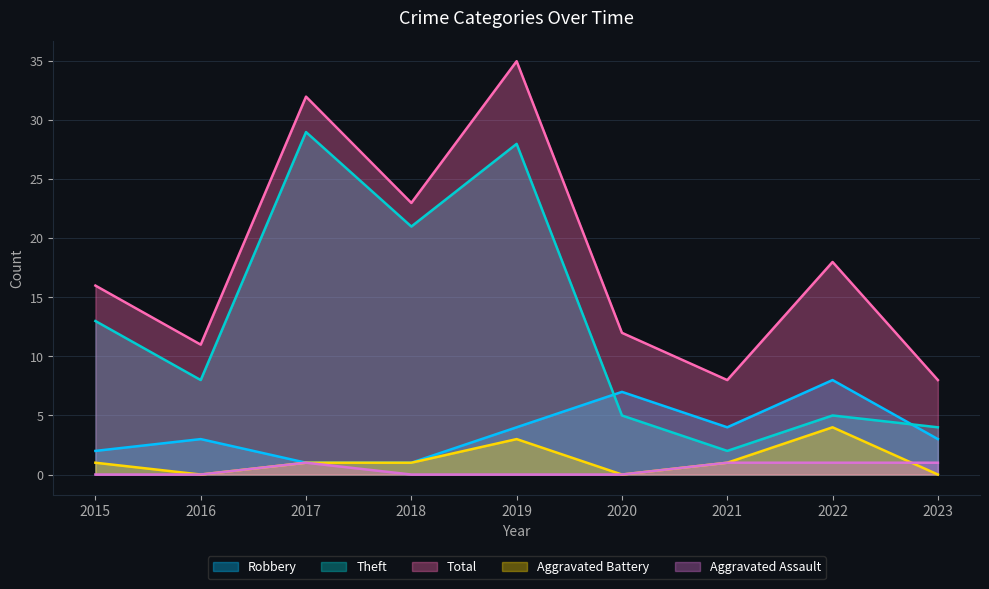

Reading left to right, what are all the values shown in this chart?

Robbery: 2015=2	2016=3	2017=1	2018=1	2019=4	2020=7	2021=4	2022=8	2023=3
Theft: 2015=13	2016=8	2017=29	2018=21	2019=28	2020=5	2021=2	2022=5	2023=4
Total: 2015=16	2016=11	2017=32	2018=23	2019=35	2020=12	2021=8	2022=18	2023=8
Aggravated Battery: 2015=1	2016=0	2017=1	2018=1	2019=3	2020=0	2021=1	2022=4	2023=0
Aggravated Assault: 2015=0	2016=0	2017=1	2018=0	2019=0	2020=0	2021=1	2022=1	2023=1